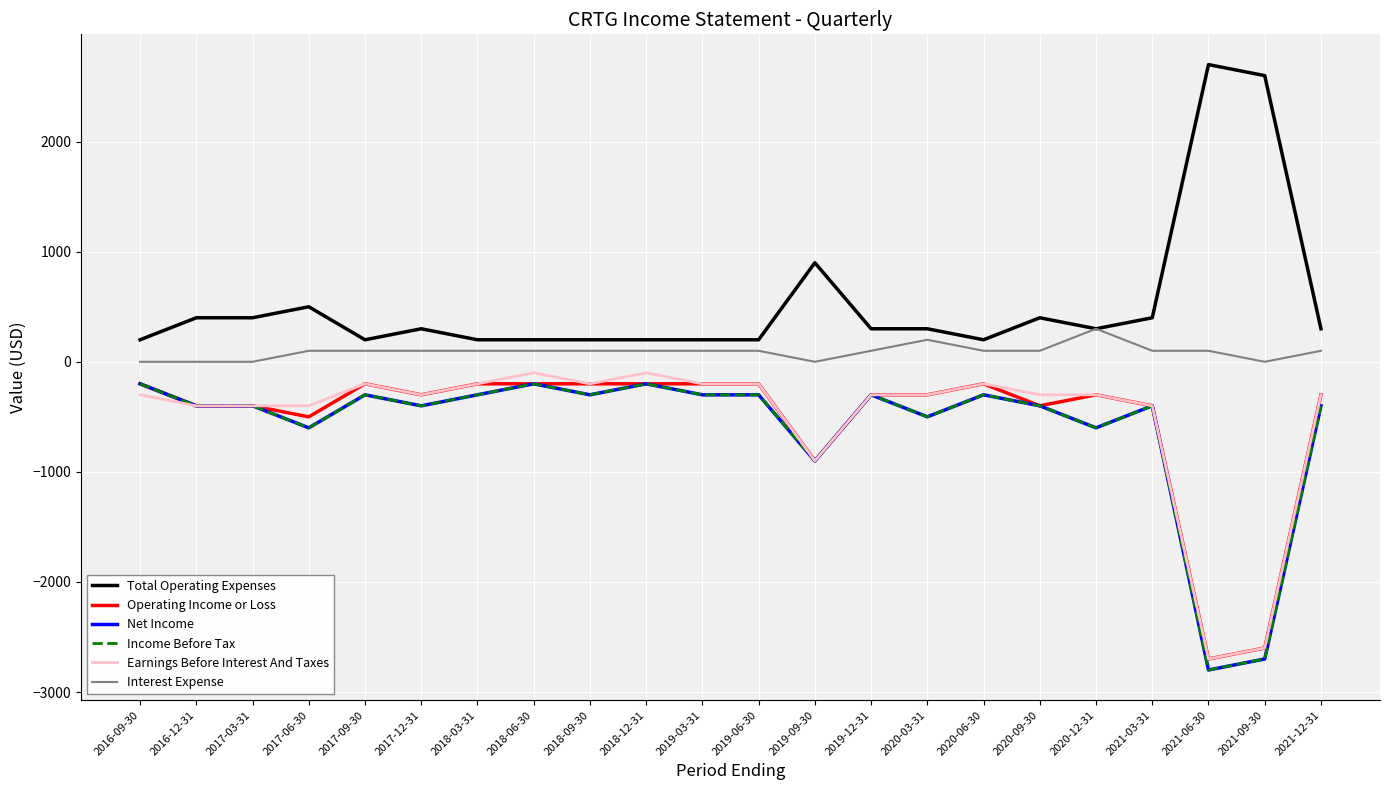

True or false: Earnings Before Interest And Taxes and Operating Income or Loss cross at least once.

False